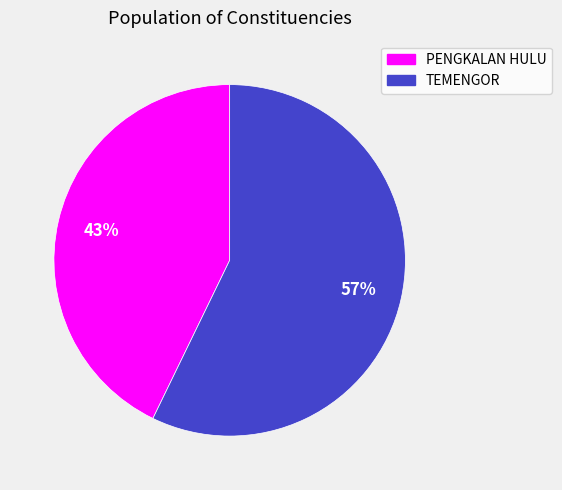

Which slice represents more than half of the pie?

TEMENGOR